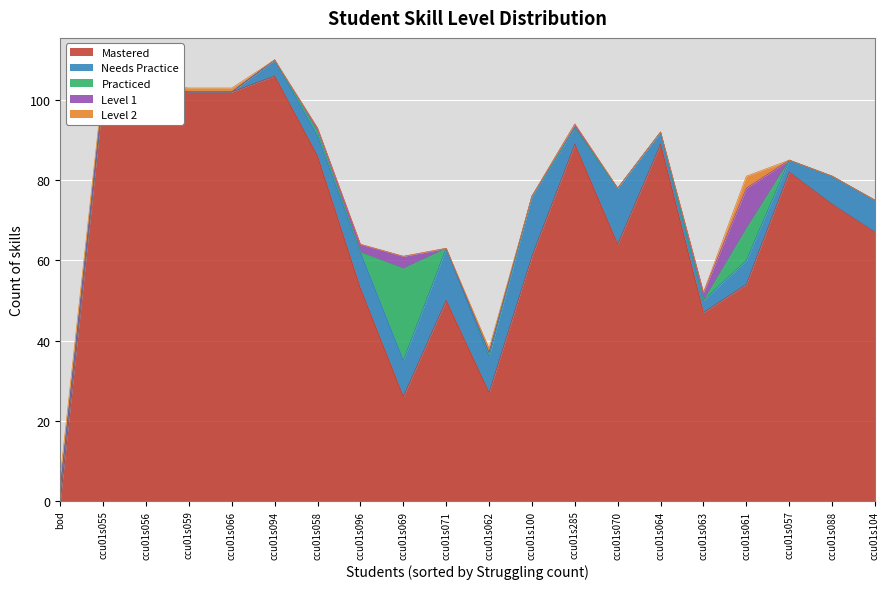

What are all the series names shown in the legend?

Mastered, Needs Practice, Practiced, Level 1, Level 2